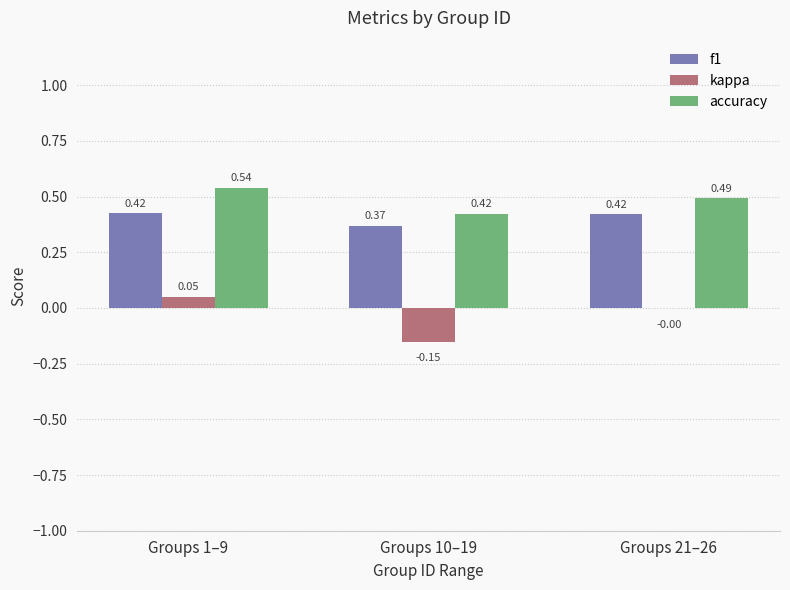

Which series has the largest total across all categories?

accuracy